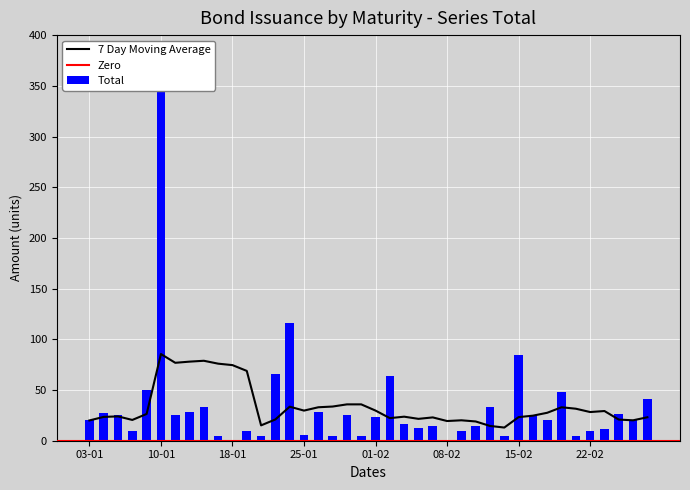

Does the chart contain stacked bars?

No